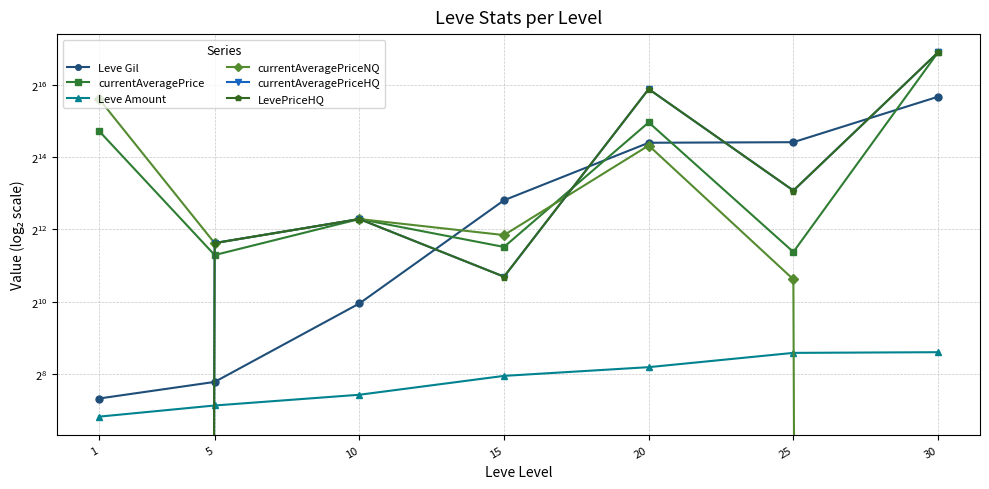

Where is currentAveragePrice nearest to the value 62421?

20